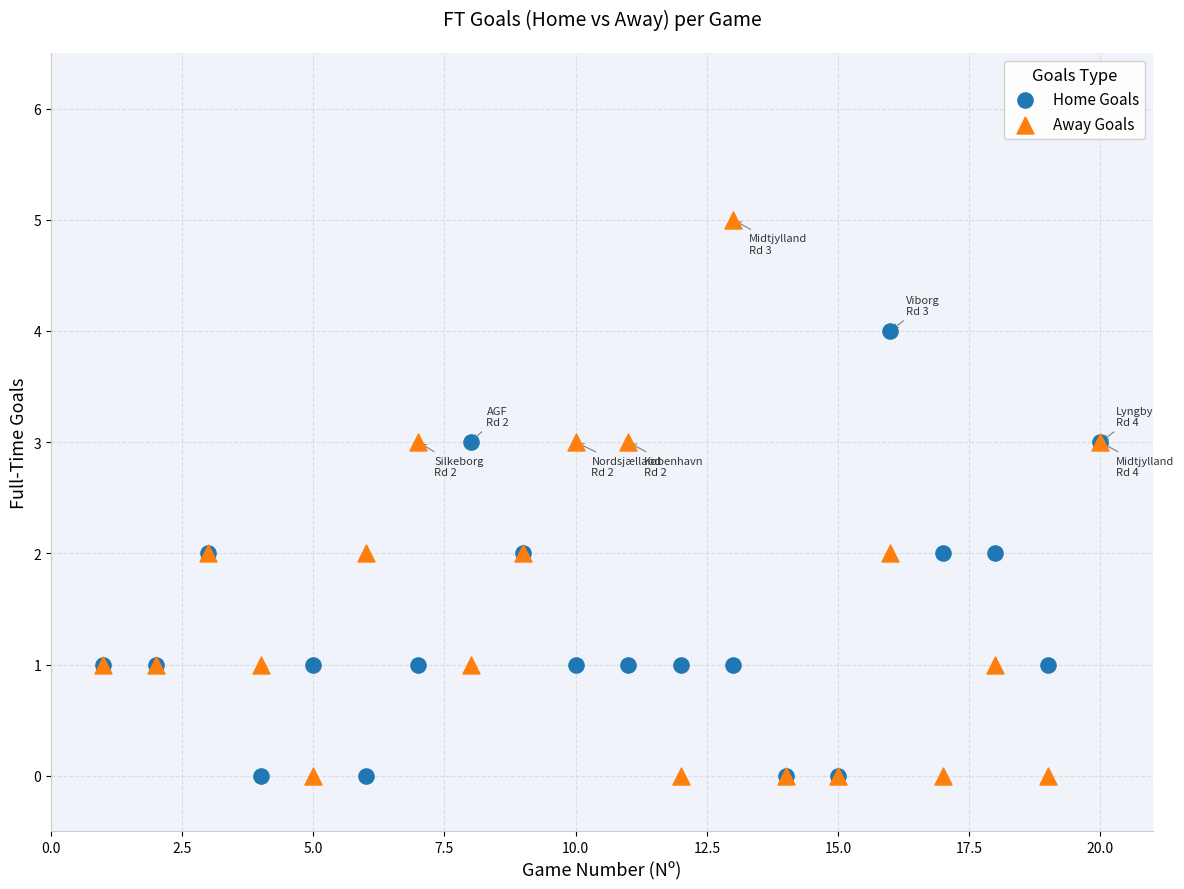

What are all the series names shown in the legend?

Home Goals, Away Goals